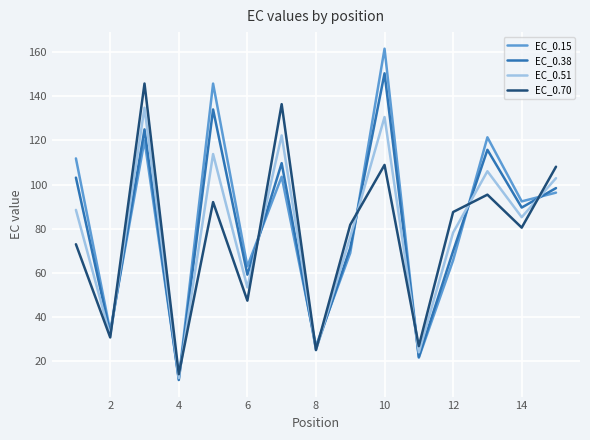

Which series has the largest range (max minus min)?

EC_0.15